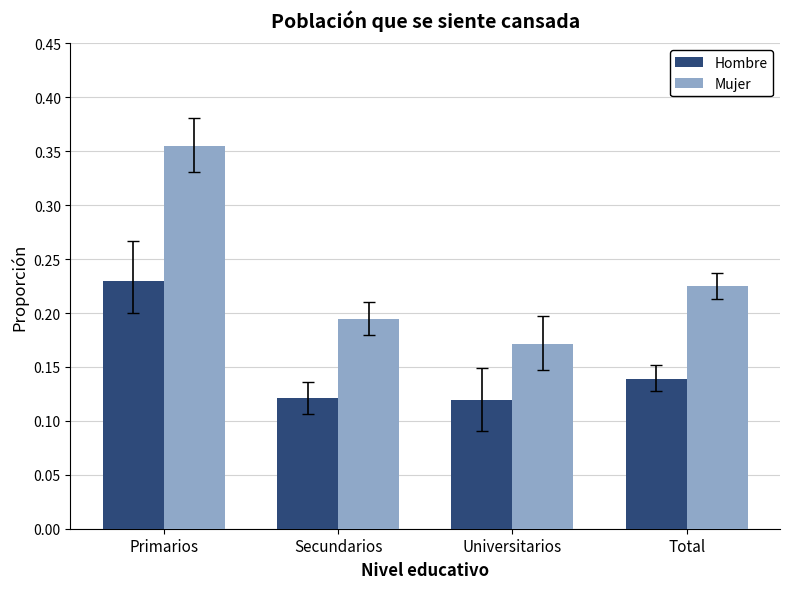

Which series has the widest spread of values?

Mujer